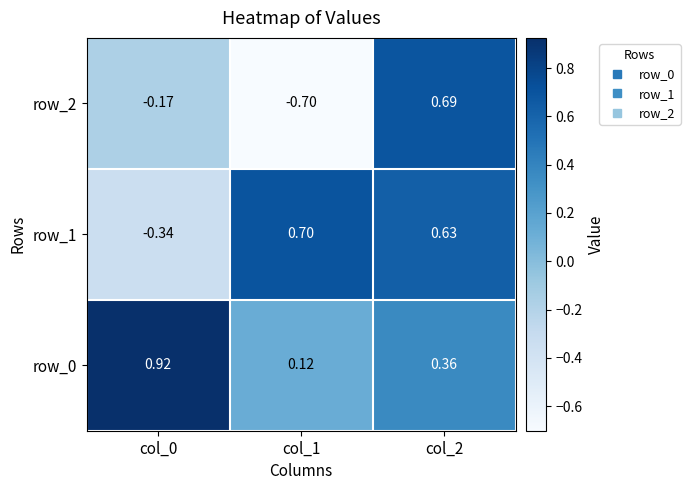

What is the maximum value shown in the chart?

0.9